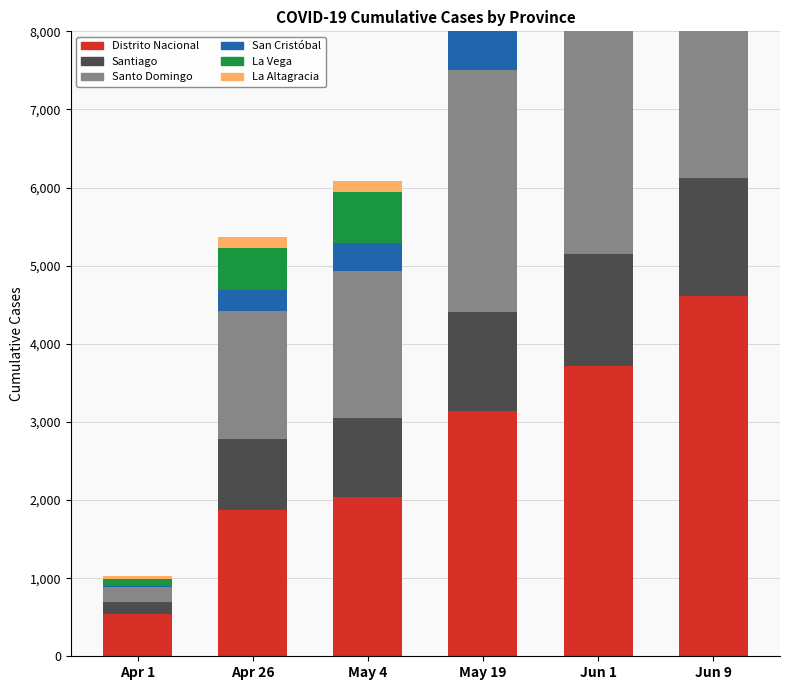

Reading left to right, what are all the values shown in this chart?

Distrito Nacional: 535	1870	2036	3143	3720	4612
Santiago: 159	916	1019	1264	1434	1505
Santo Domingo: 190	1638	1875	3093	4034	4808
San Cristóbal: 21	270	364	655	950	1063
La Vega: 88	538	648	830	879	923
La Altagracia: 35	129	147	206	309	423